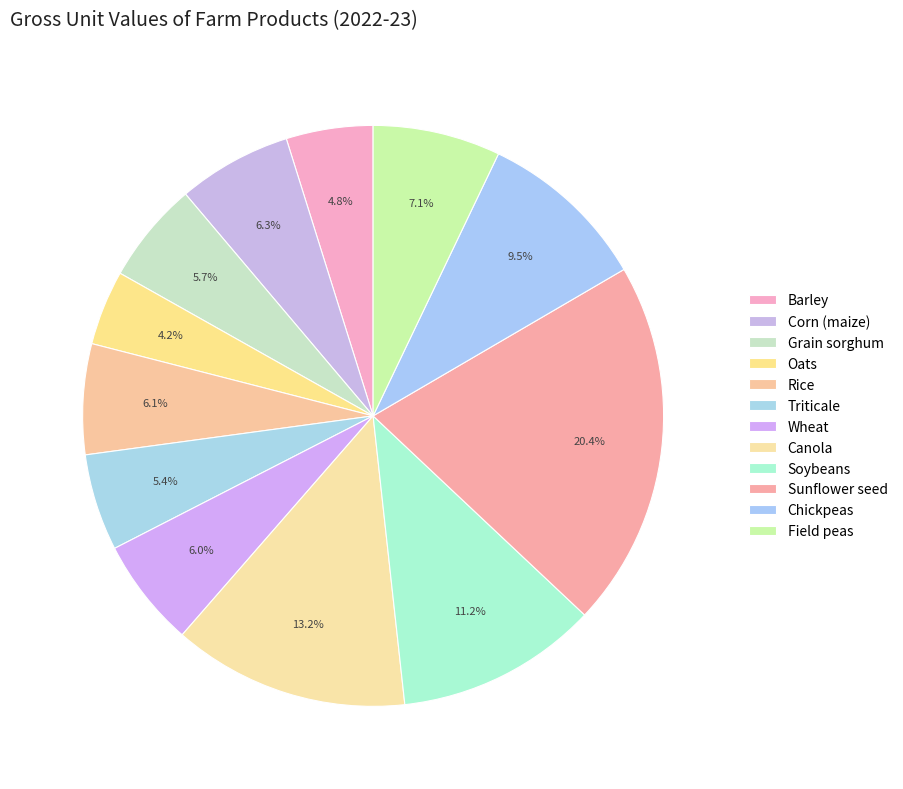

True or false: Barley accounts for 5% of the total.

True